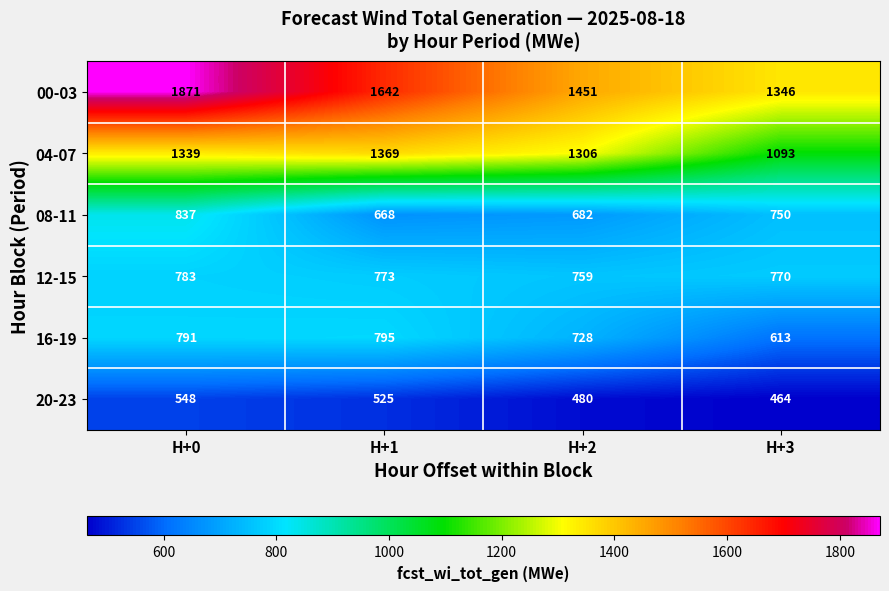

Which series has the widest spread of values?

00-03